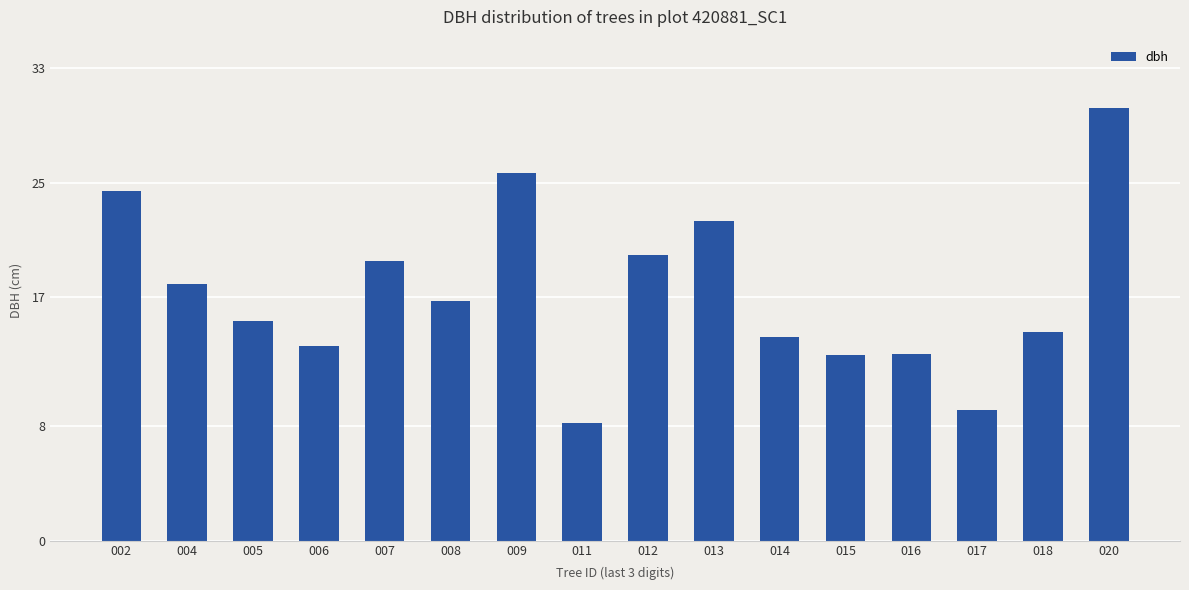

What is the approximate value at 006?

13.6